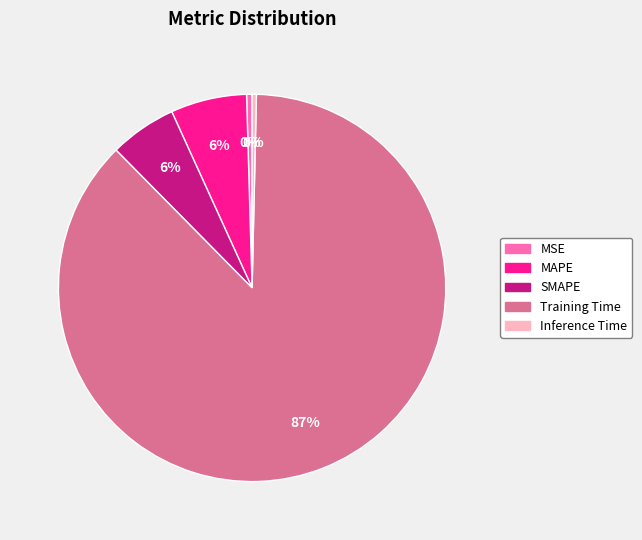

To the nearest percent, what is the average slice percentage?

20%